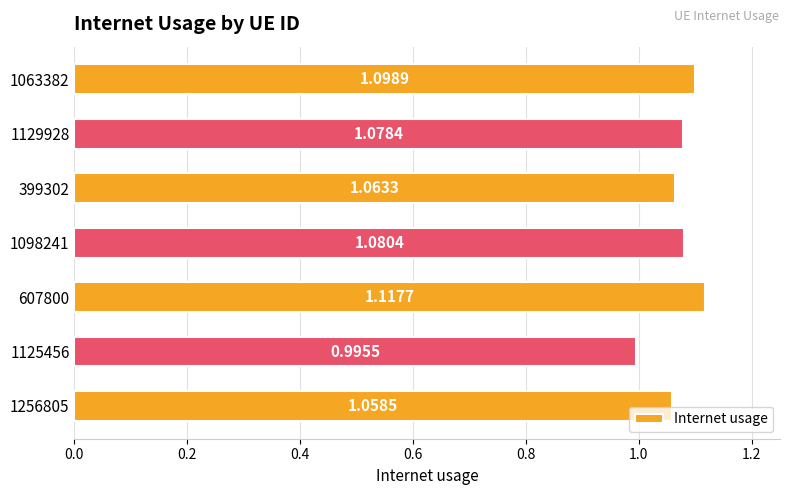

What is the smallest value displayed?

1.0